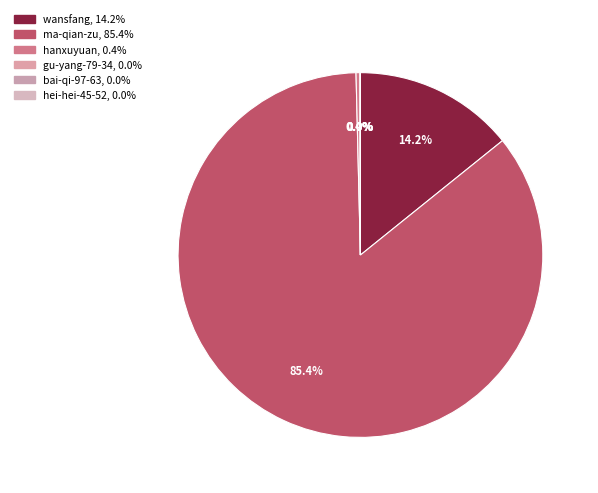

Combined, what portion of the pie is hanxuyuan and bai-qi-97-63?

0.4%